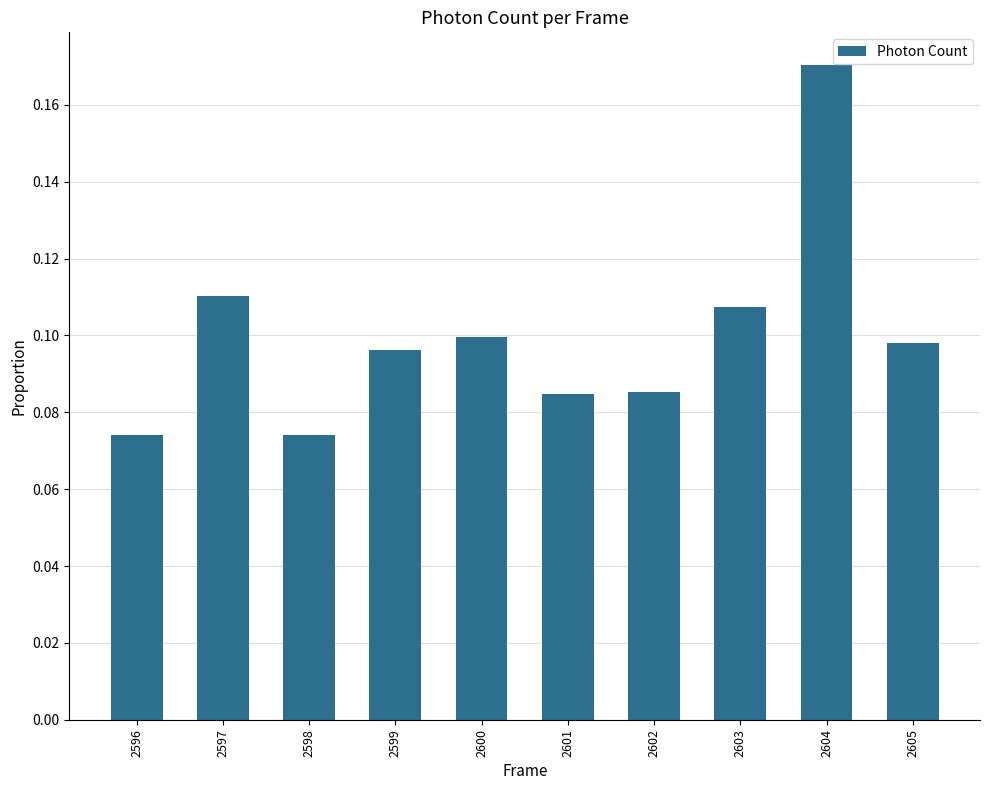

How many series are shown in this chart?

1